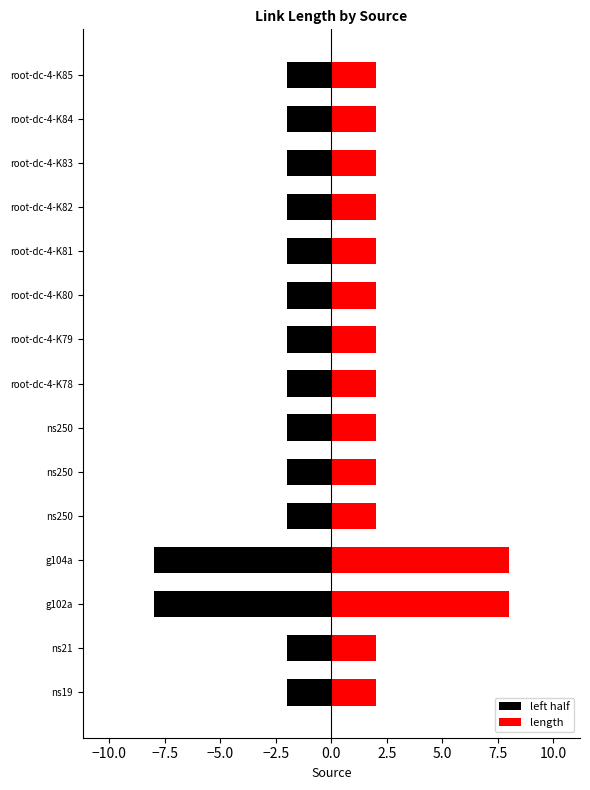

What is the difference between the length values at root-dc-4-K79 and g104a?

6